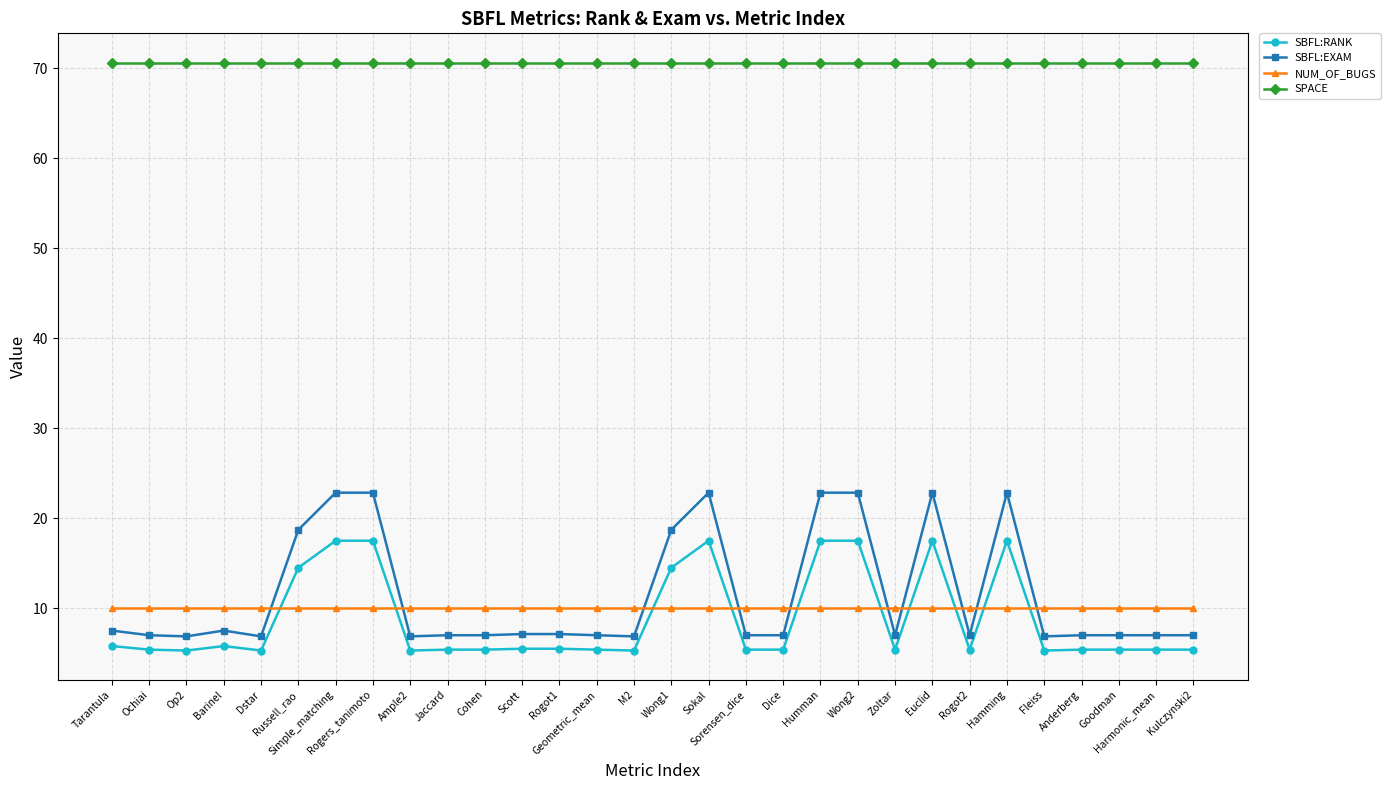

At how many categories does at least one series exceed 56?

30